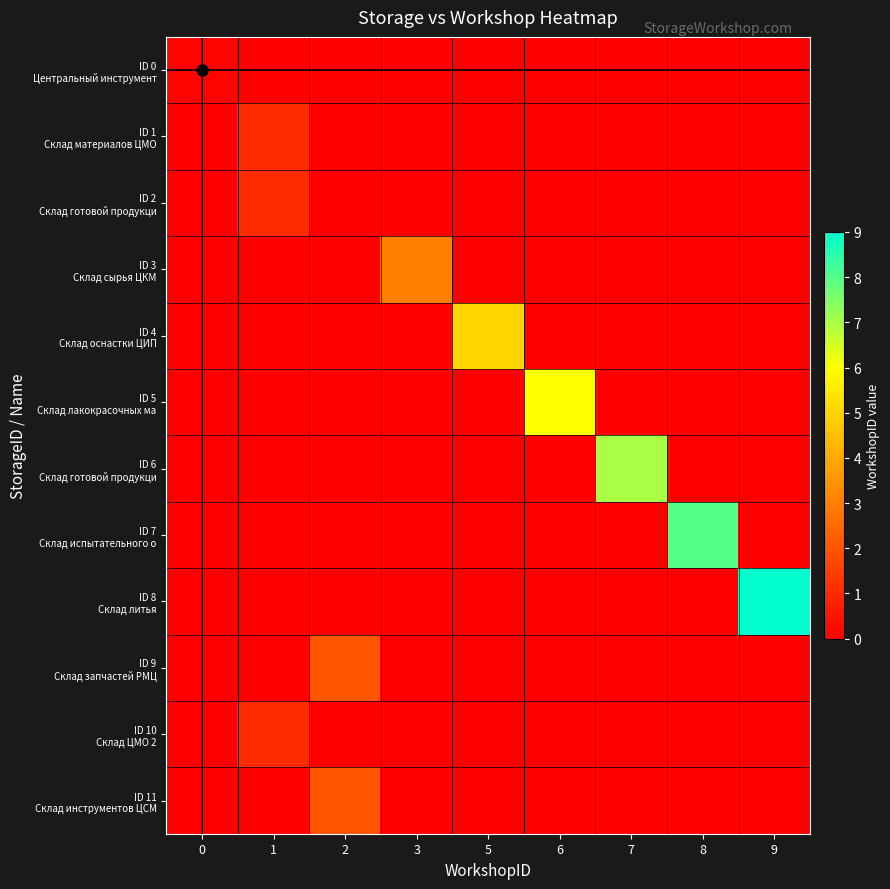

Count the number of data series in this chart.

12